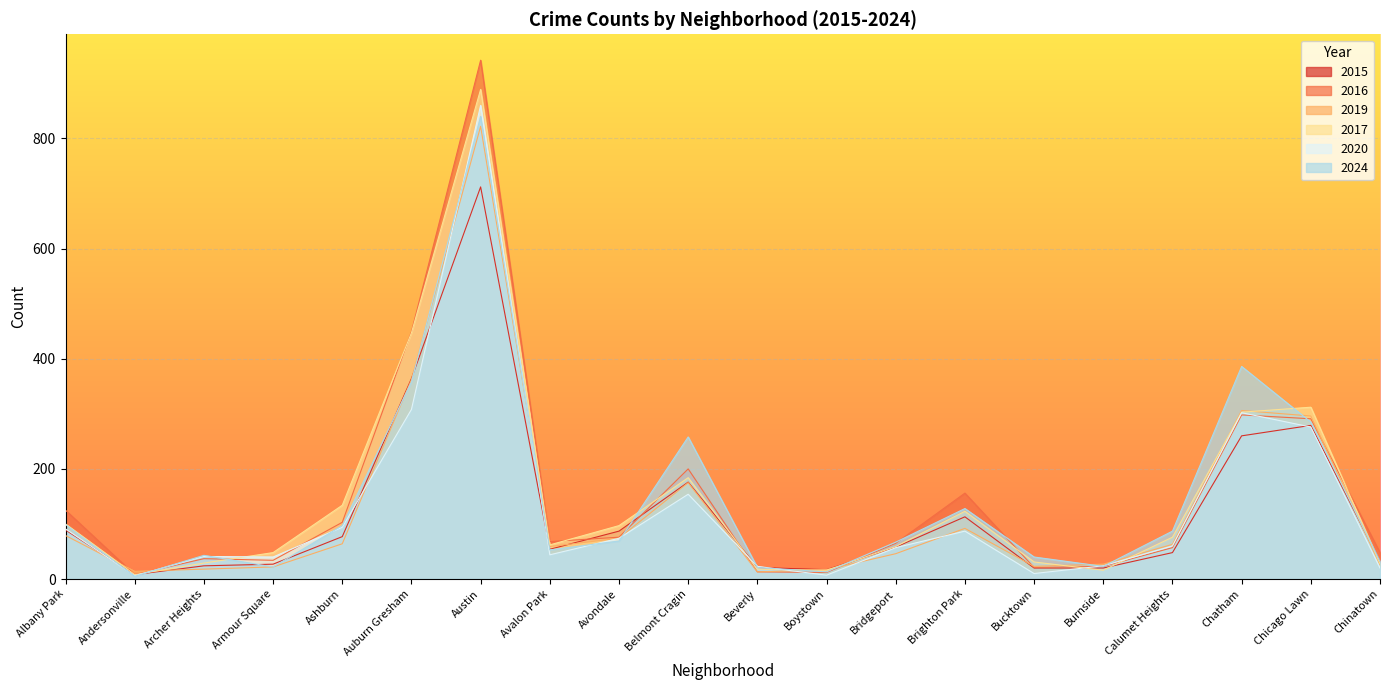

What is the spread (max minus min) of values at Belmont Cragin?

104